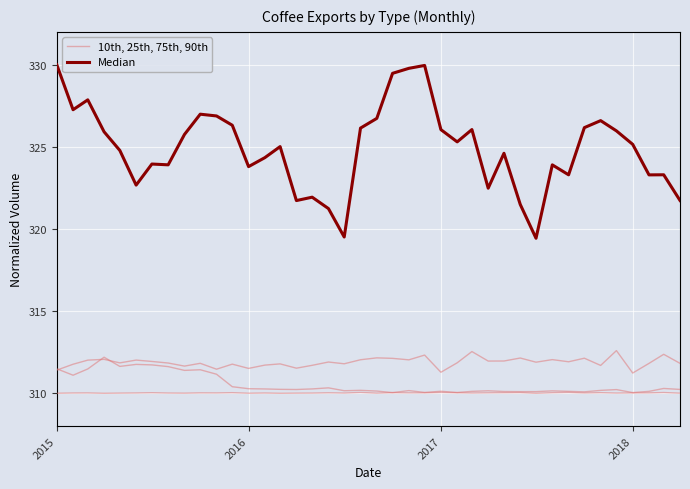

What is the difference between the maximum and minimum values in the Median series?

10.6